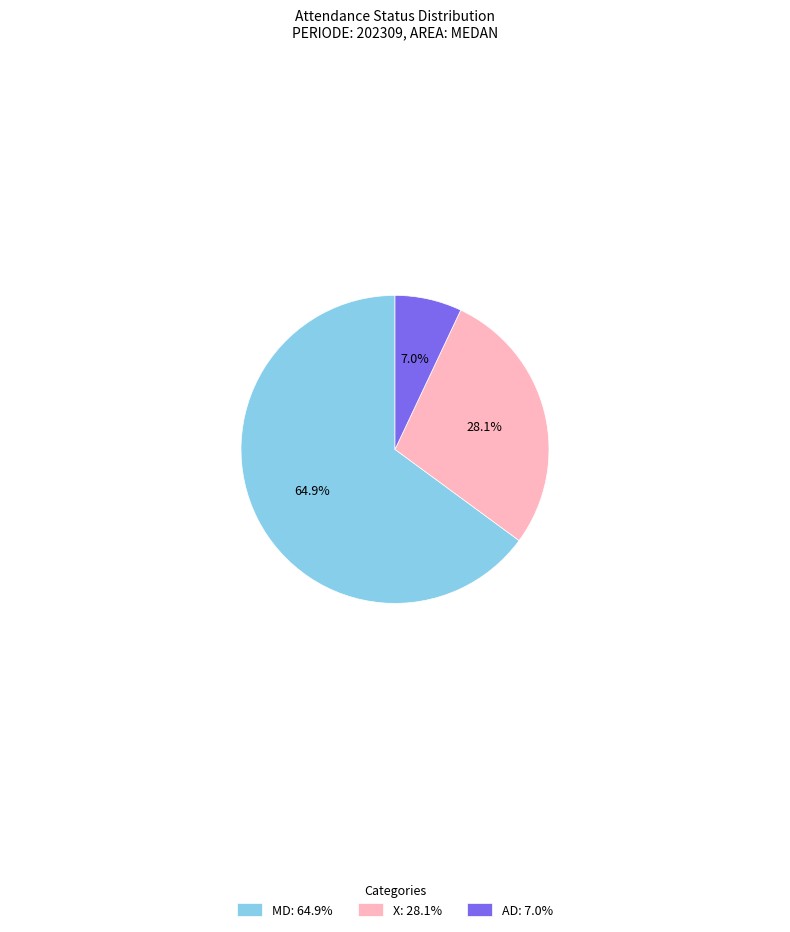

To the nearest percent, what is the average slice percentage?

33%